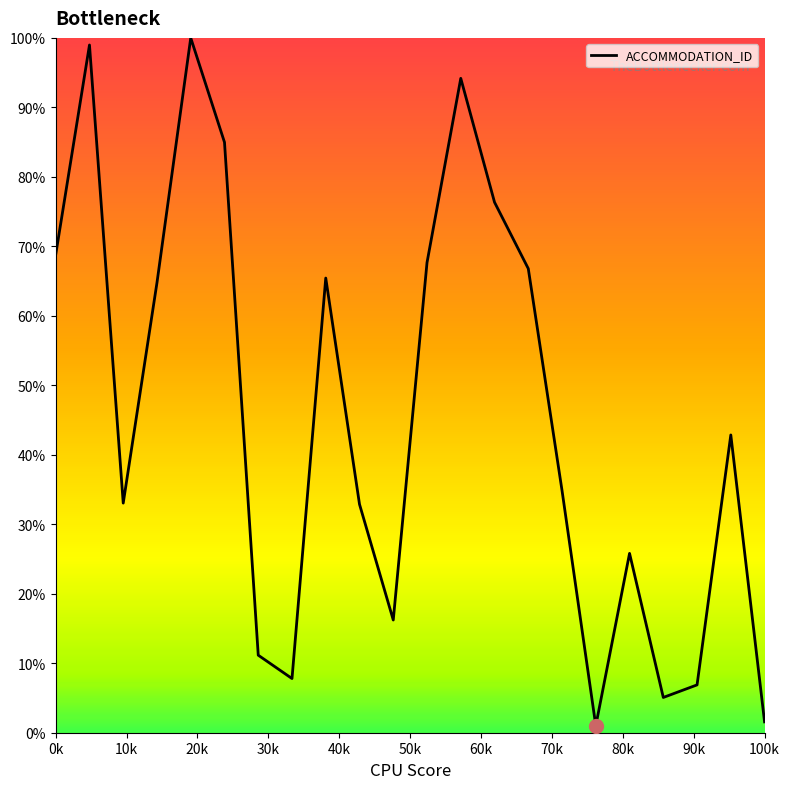

How many lines are shown in the chart?

1